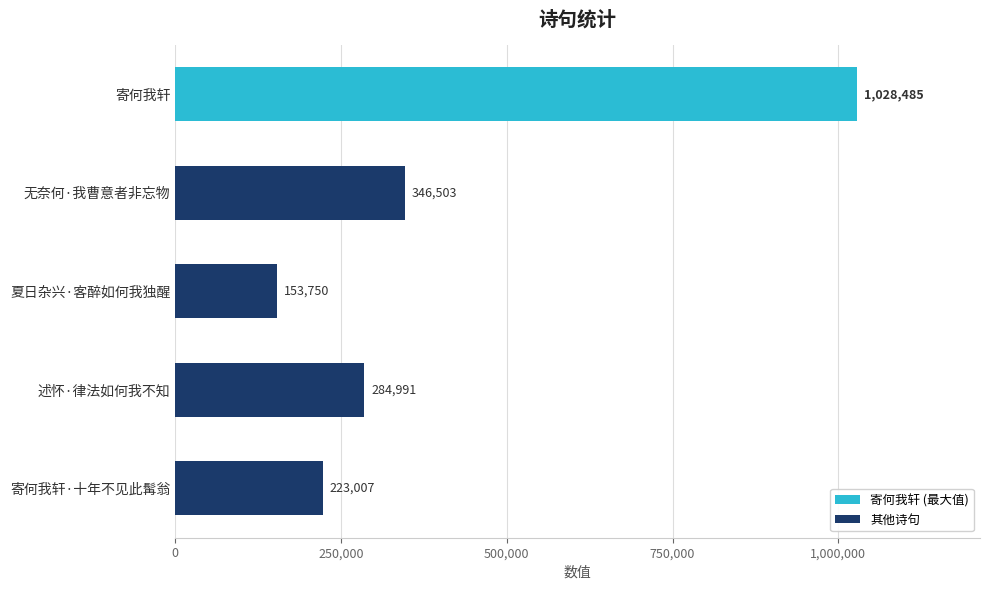

What is the difference between the values at 夏日杂兴·客醉如何我独醒 and 寄何我轩?

874735